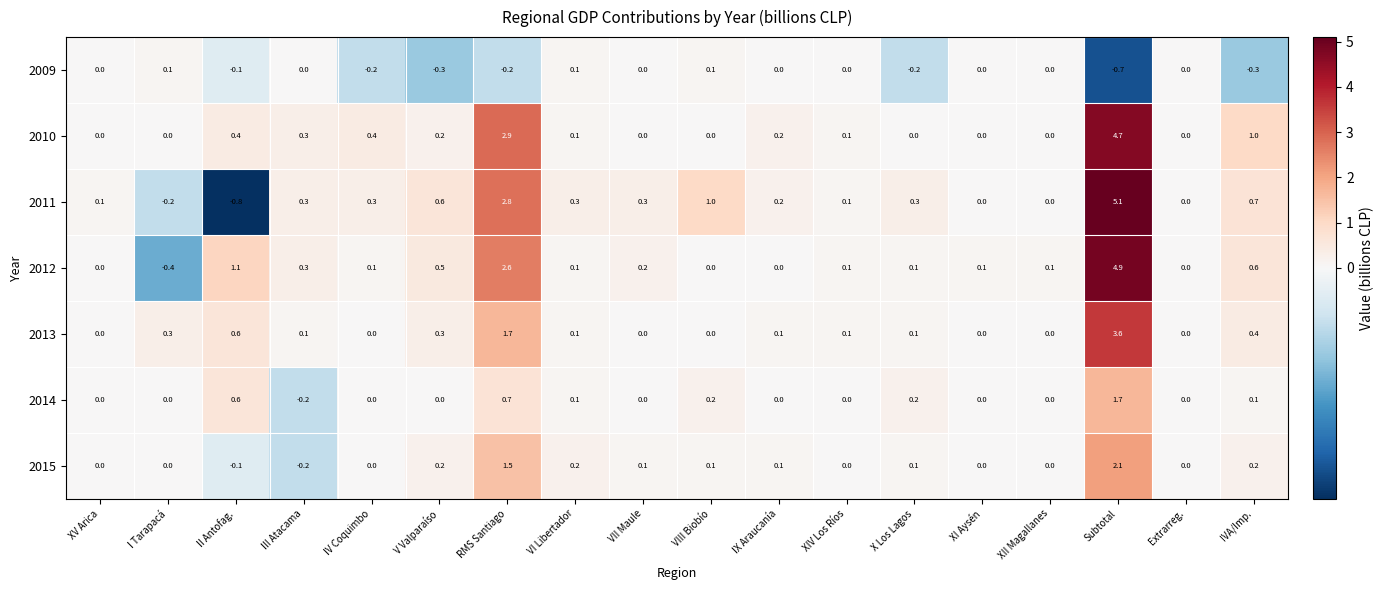

At which category does the chart reach its minimum across all series?

II Antofag.